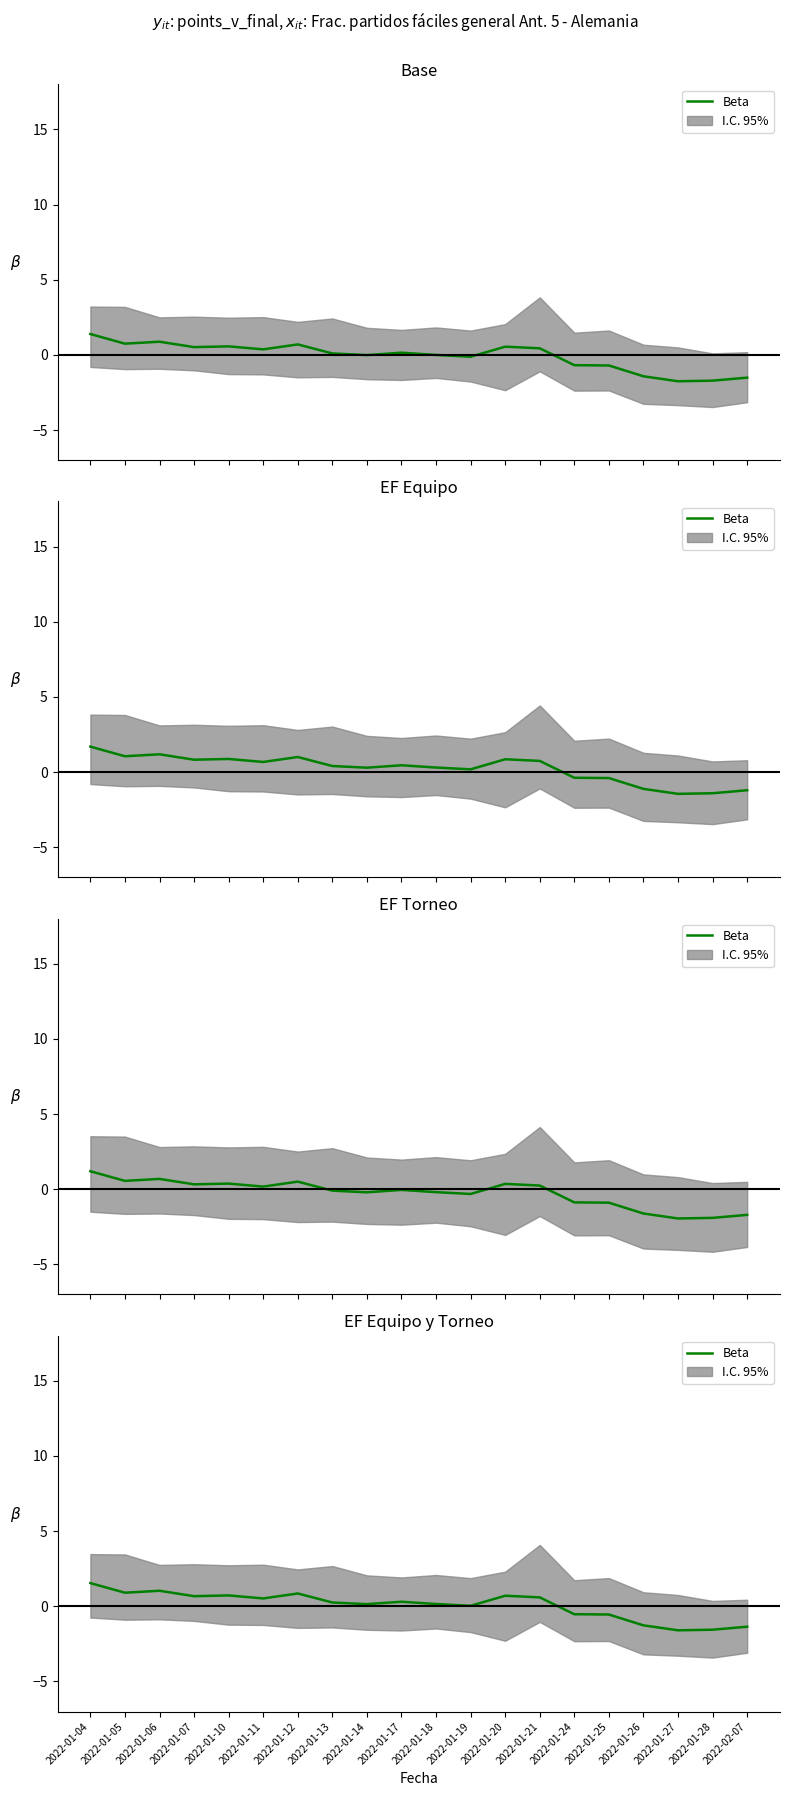

Where is the first local minimum?

2022-01-05